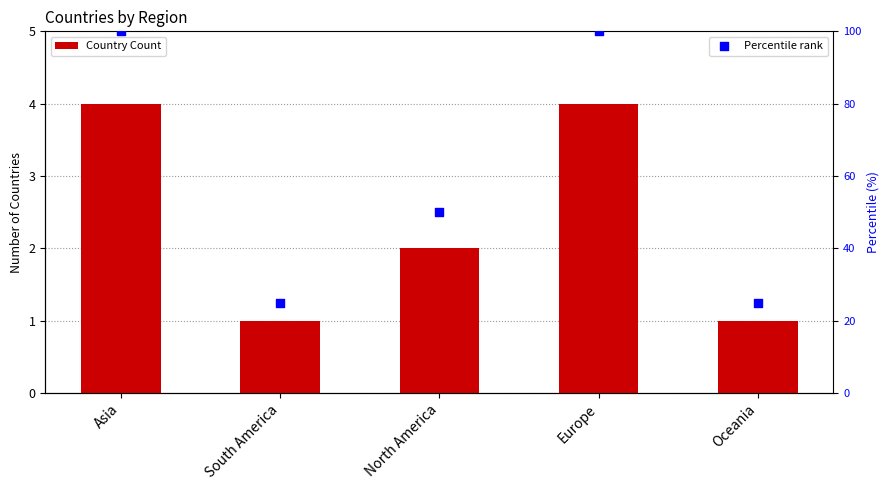

At which category is the sum across all series the highest?

Asia